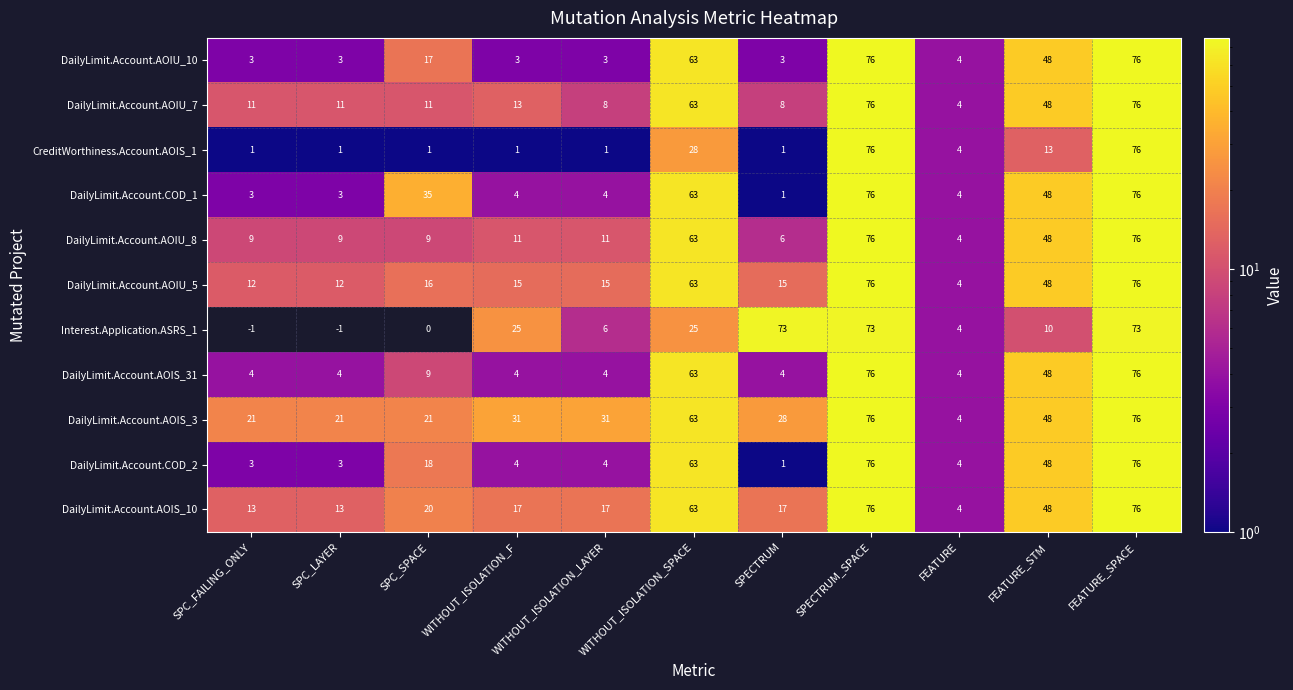

What is the highest value of the DailyLimit.Account.AOIS_3 series?

76